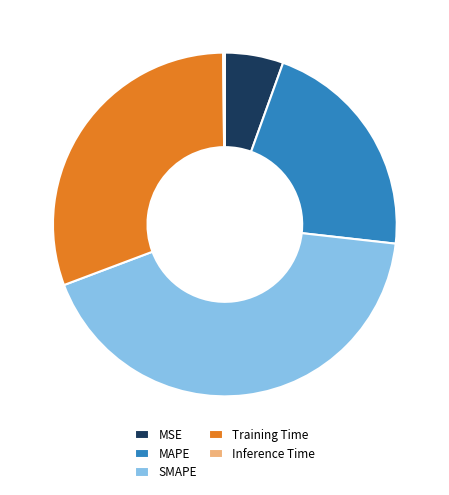

Which slice is the largest?

SMAPE